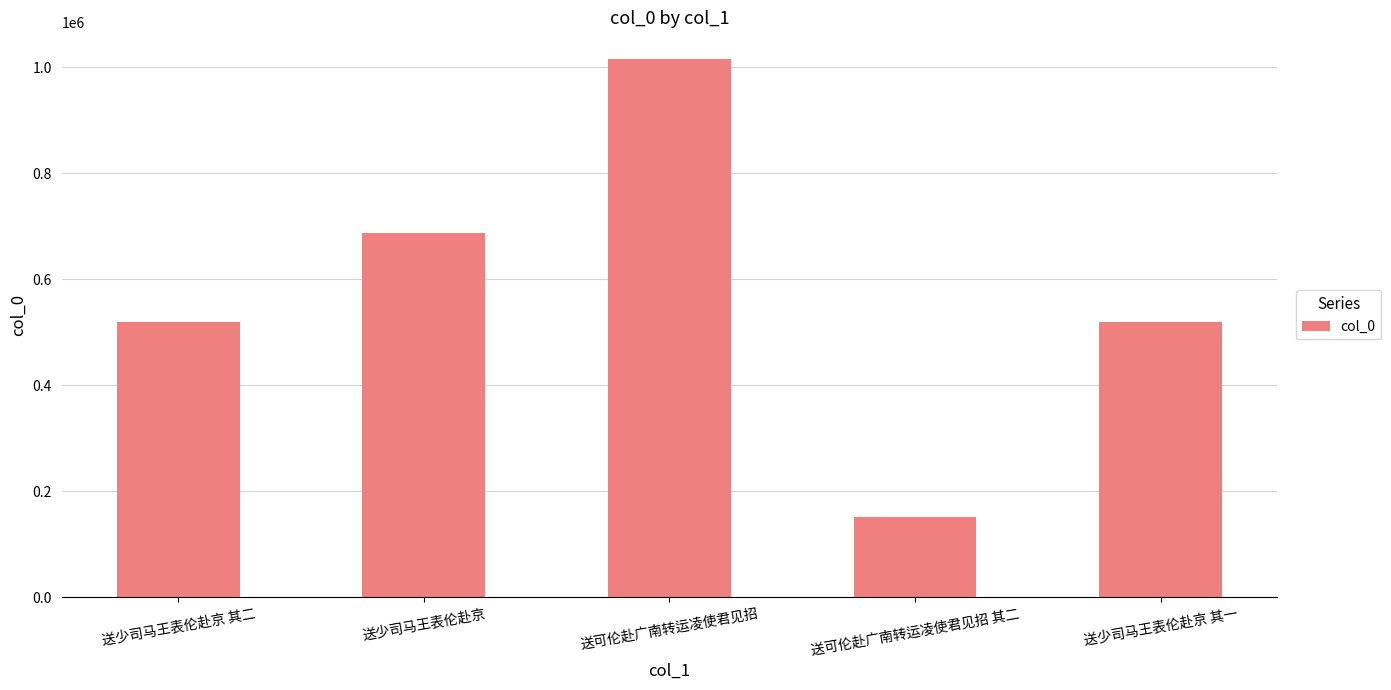

What is the maximum value shown in the chart?

1015573